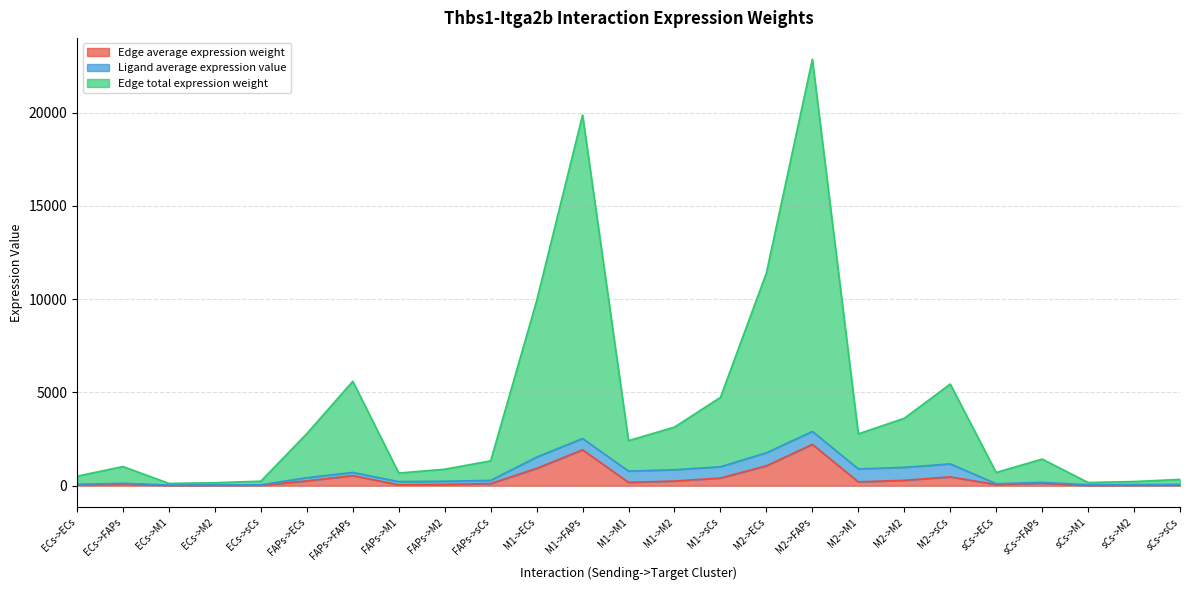

True or false: Edge total expression weight and Edge average expression weight cross at least once.

False